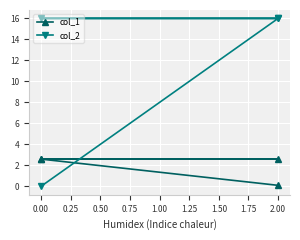

What is the sum of all col_2 values?

48.0